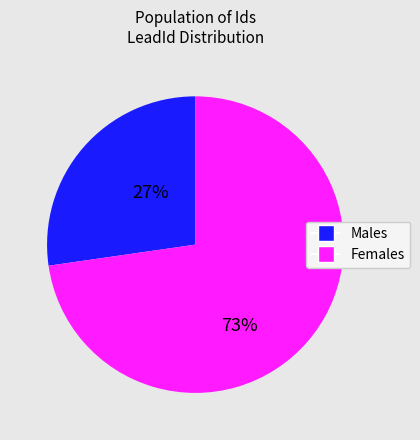

To the nearest percent, what is the average slice percentage?

50%